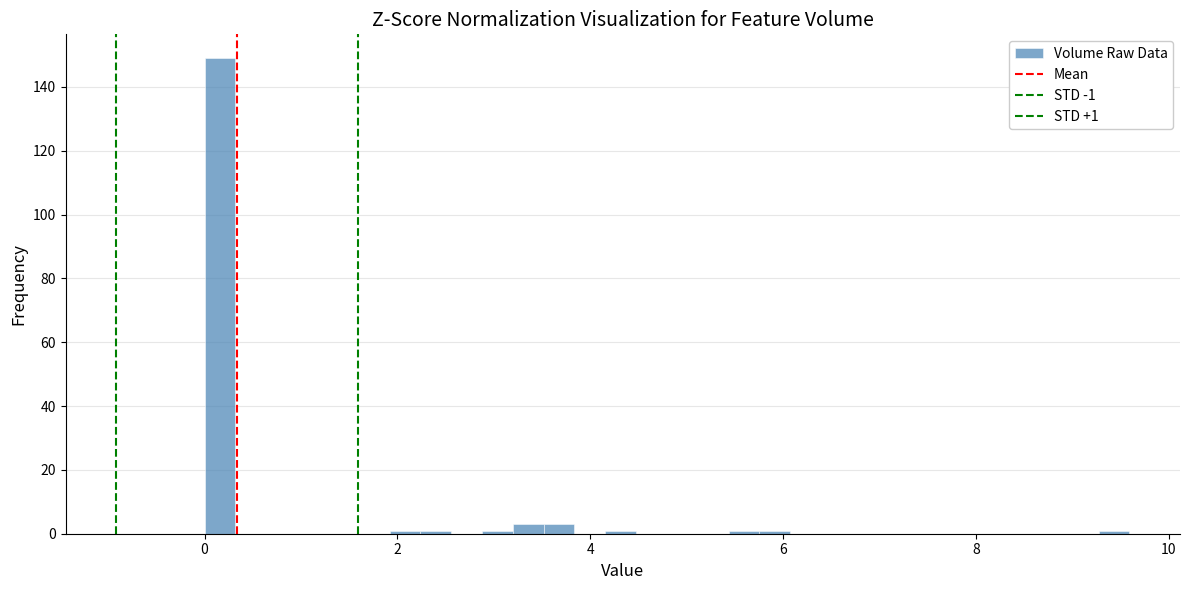

Around what value on the x-axis is the tallest bar? Give the approximate position of its centre, as read against the axis.

0.2